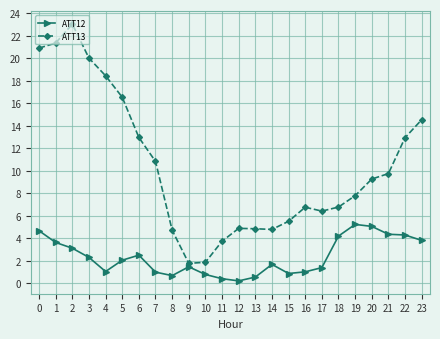

At 0, list the series in order from largest to smallest.

ATT13, ATT12